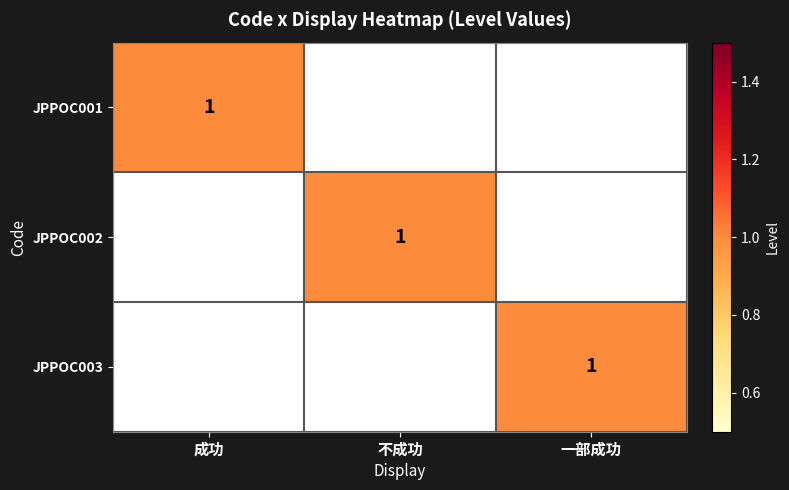

True or false: JPPOC001 has a value of 1 at 成功.

True